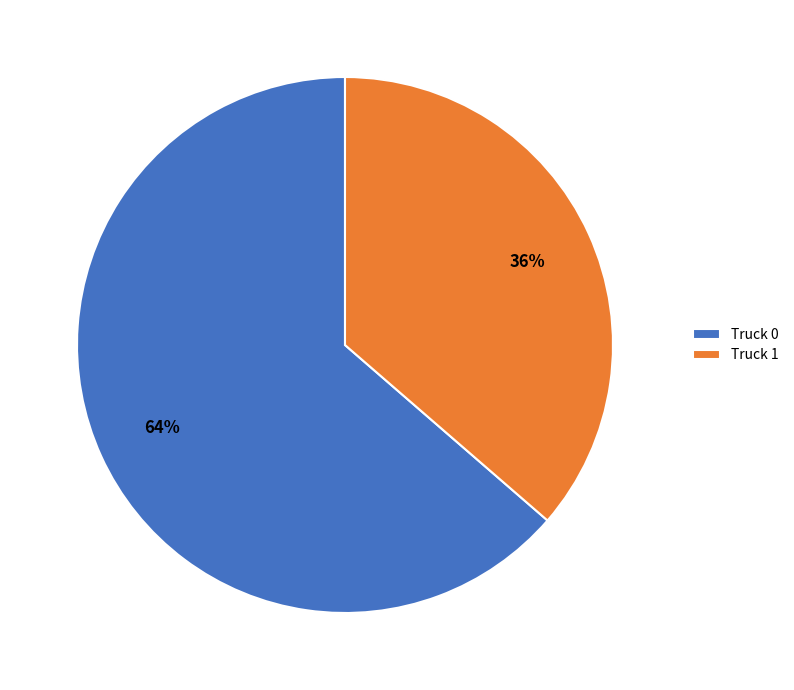

To the nearest percent, what is the average slice percentage?

50%